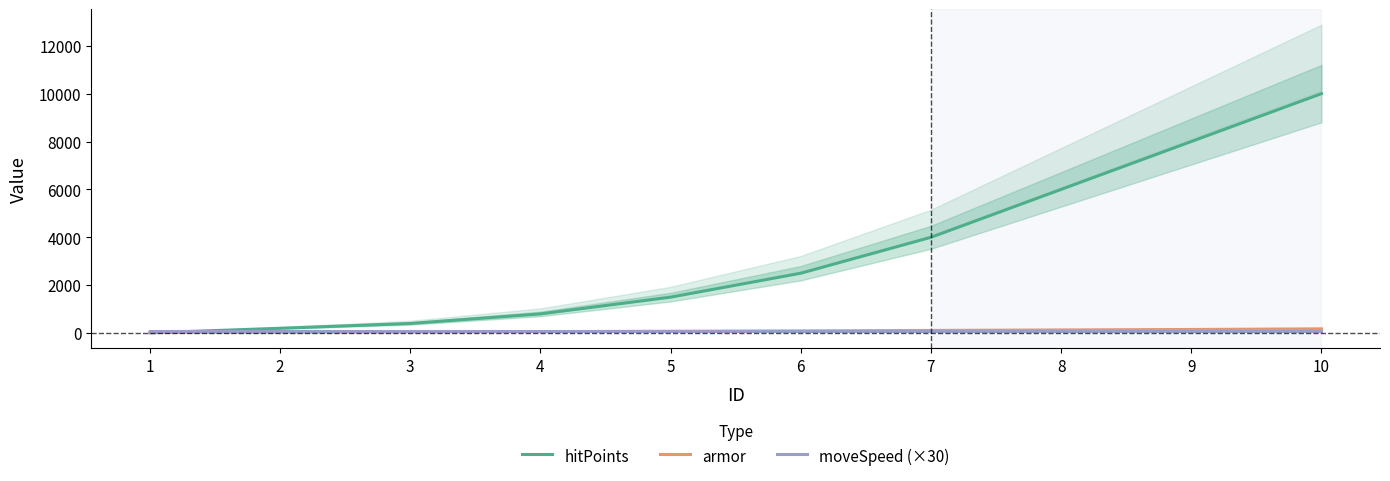

Reading left to right, list all the values displayed in this chart.

hitPoints: 1=10	2=200	3=400	4=800	5=1500	6=2500	7=4000	8=6000	9=8000	10=10000
armor: 1=35	2=40	3=50	4=60	5=75	6=90	7=110	8=130	9=150	10=175
moveSpeed (×30): 1=78	2=78	3=78	4=78	5=78	6=78	7=78	8=78	9=78	10=78